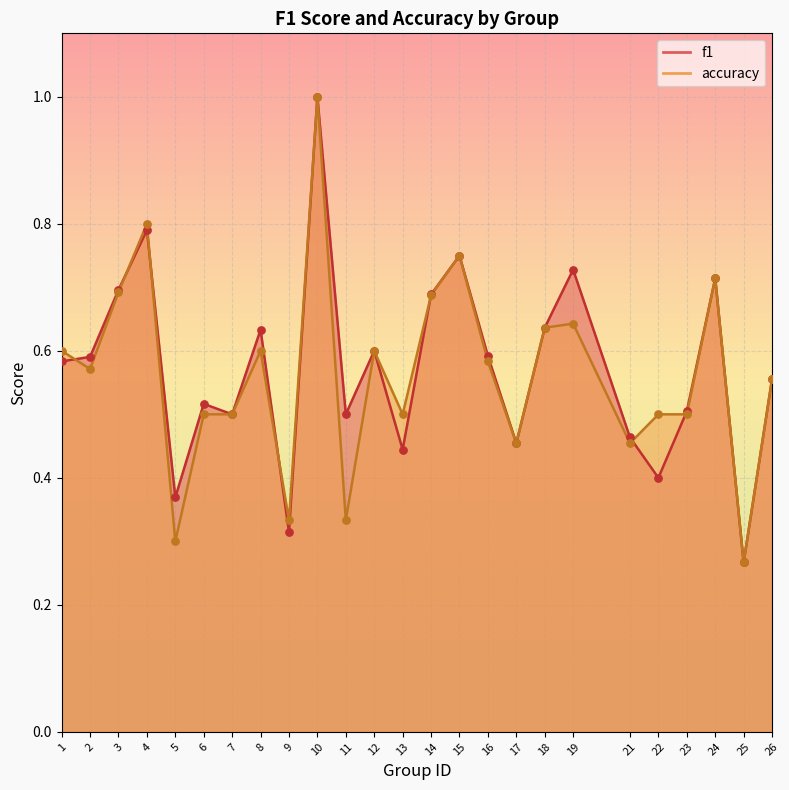

Is the value of f1 at 15 greater than the value of accuracy at 5?

Yes